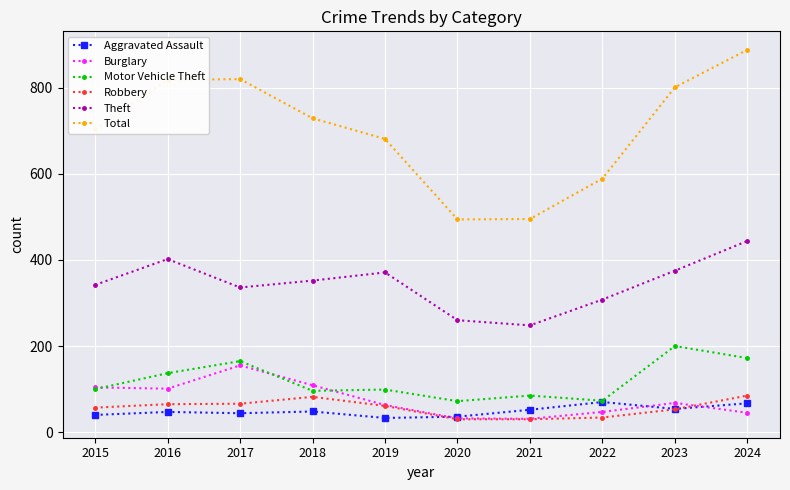

At which category does Theft reach its first local peak?

2016